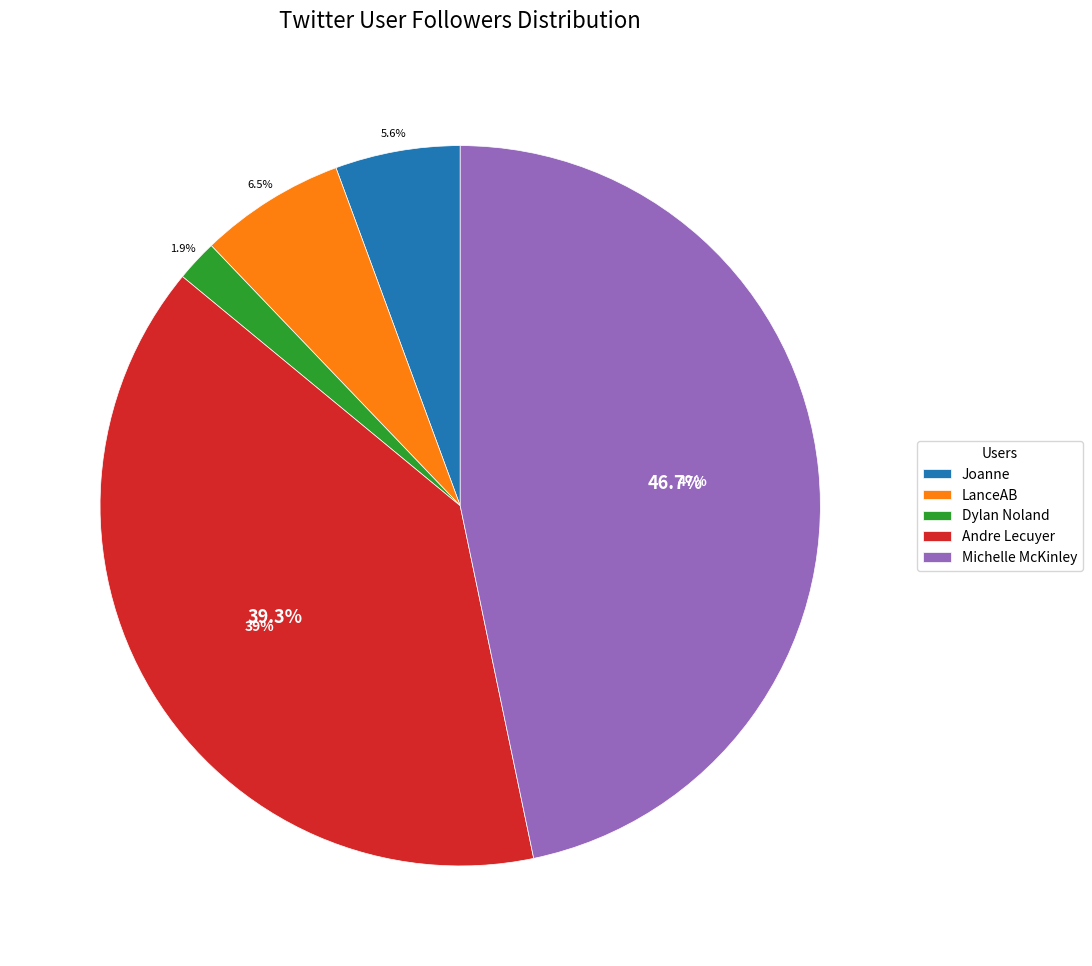

Which has a higher value, Joanne or Dylan Noland?

Joanne